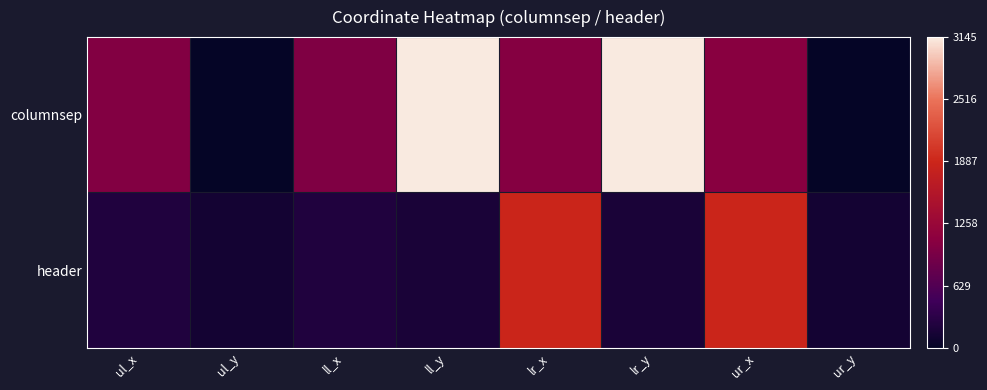

Which series has the largest range (max minus min)?

columnsep